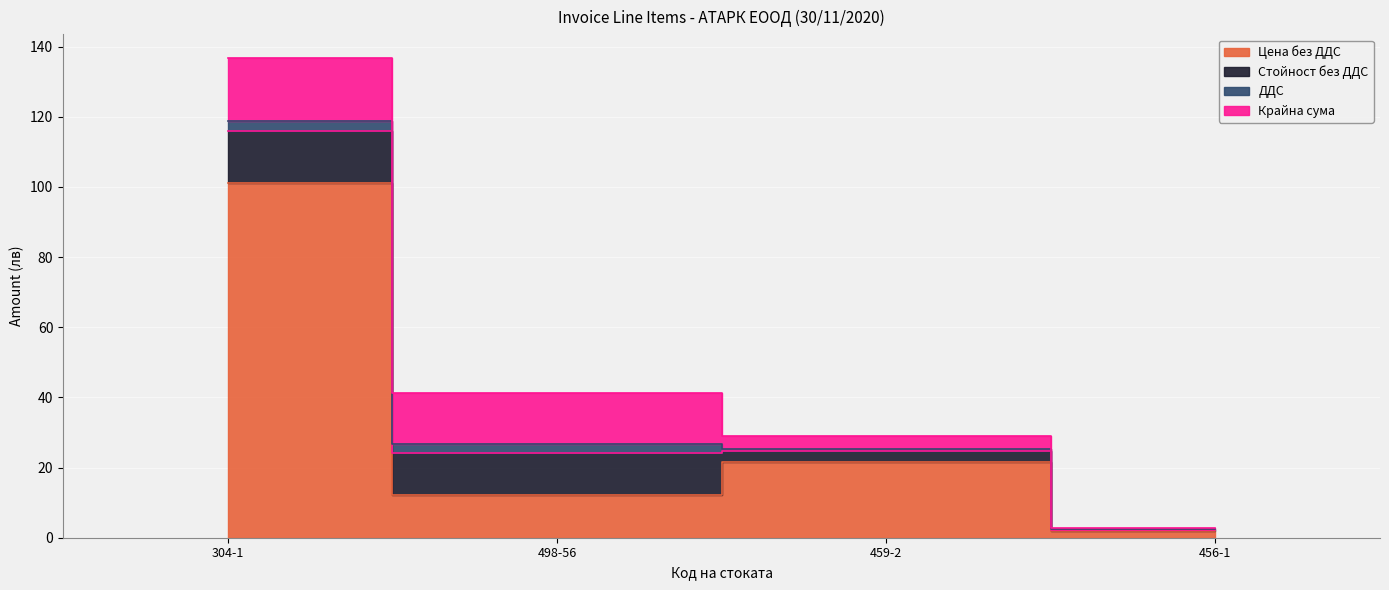

What is the difference between the Цена без ДДС values at 498-56 and 459-2?

9.3